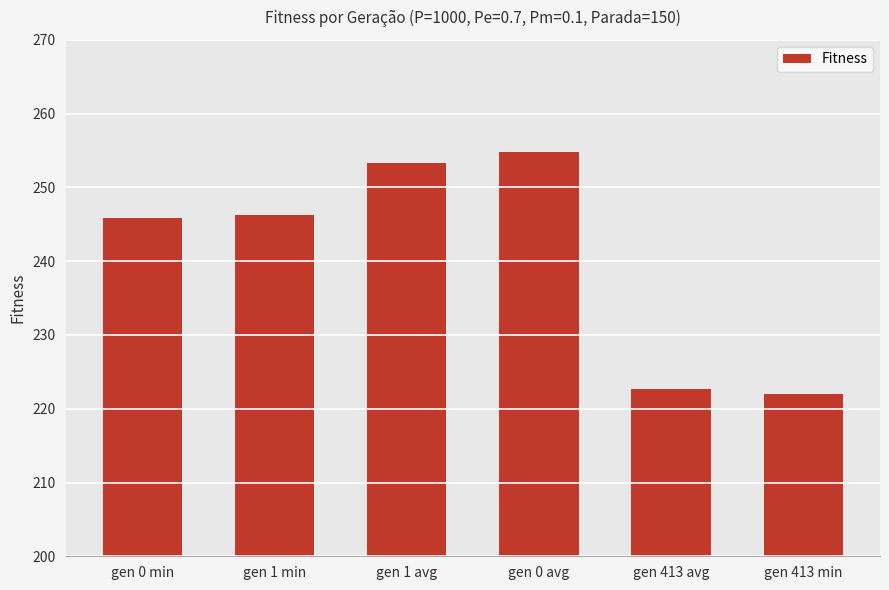

What position from the right is gen 413 avg?

2